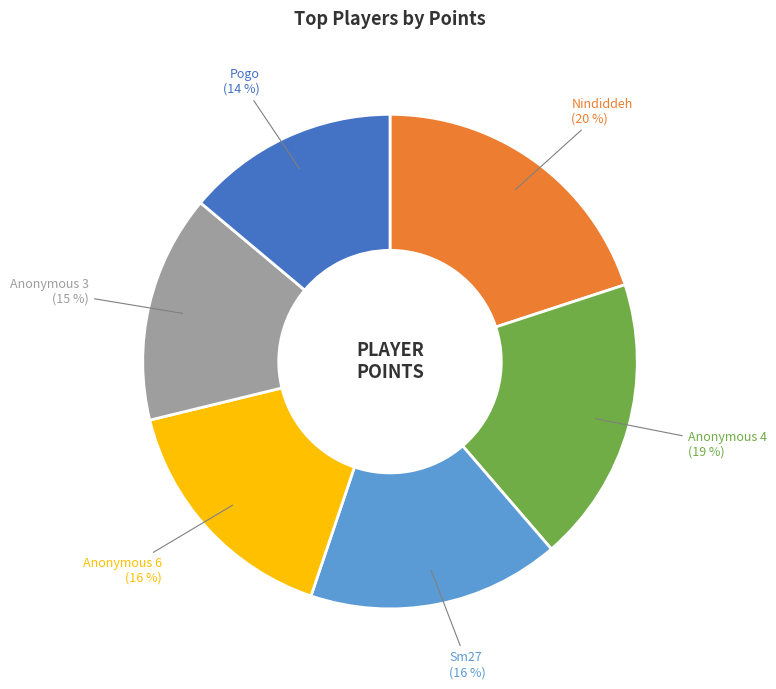

Is the sum of Sm27 and Nindiddeh greater than half?

No